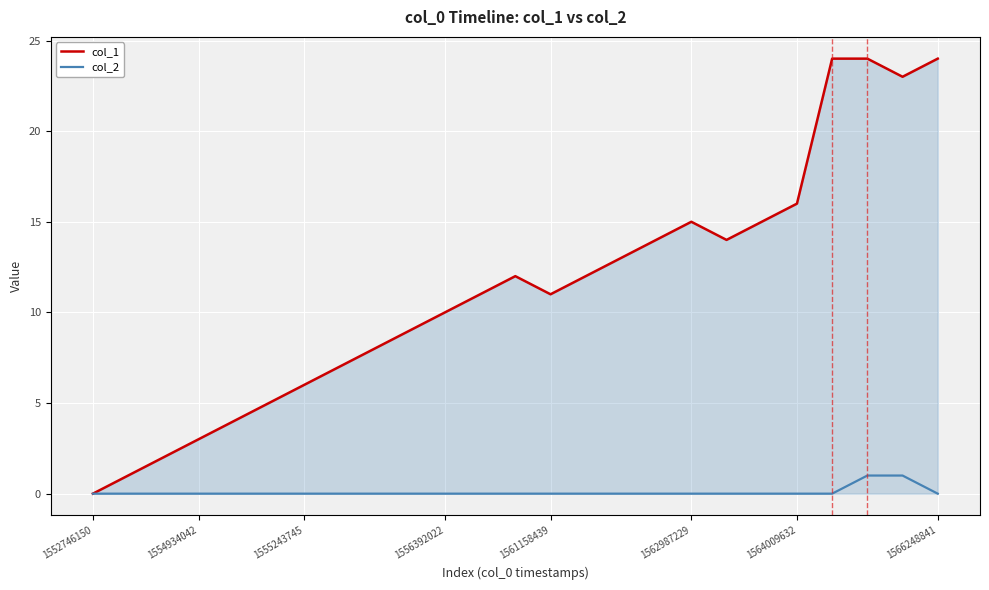

Rank the series by their maximum value, from highest to lowest.

col_1, col_2